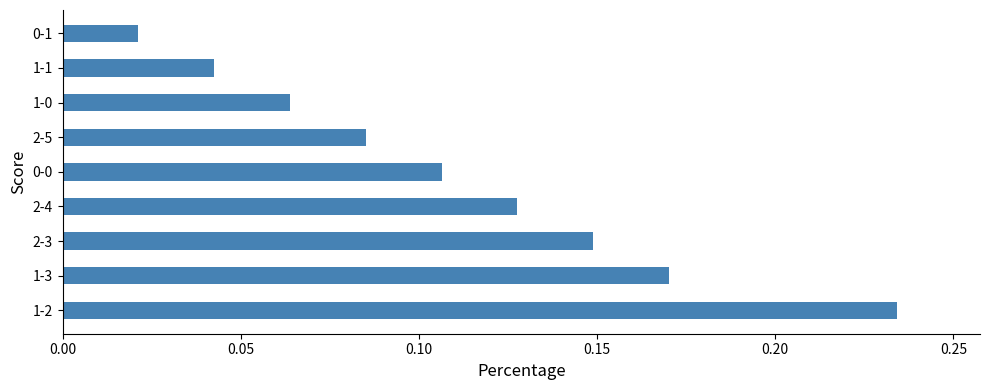

Between 1-0 and 2-5, which is larger?

2-5